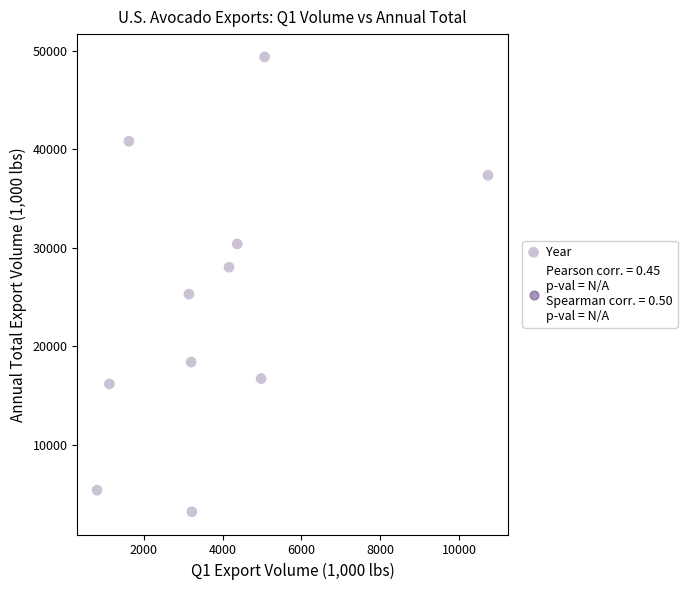

What Y value in the scatter plot is closest to 26290?

25297.4